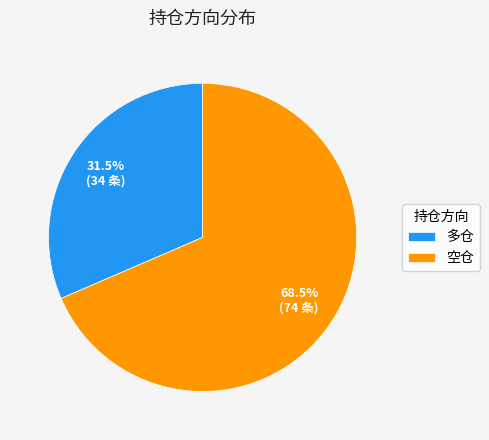

Is 空仓 the majority of the pie?

Yes